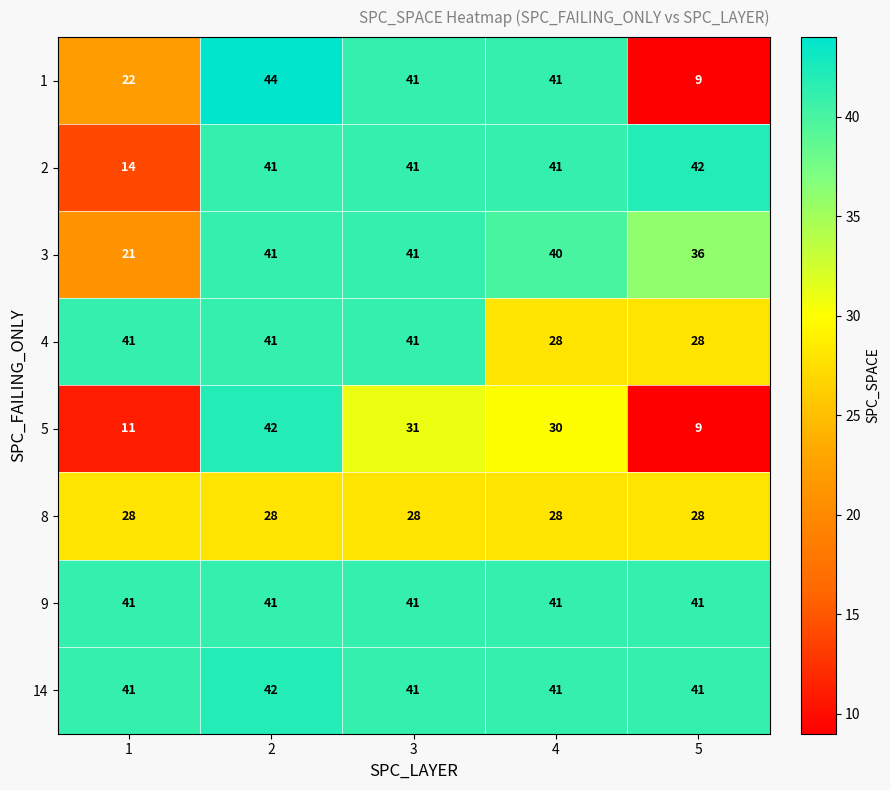

Which series has the largest total across all categories?

14